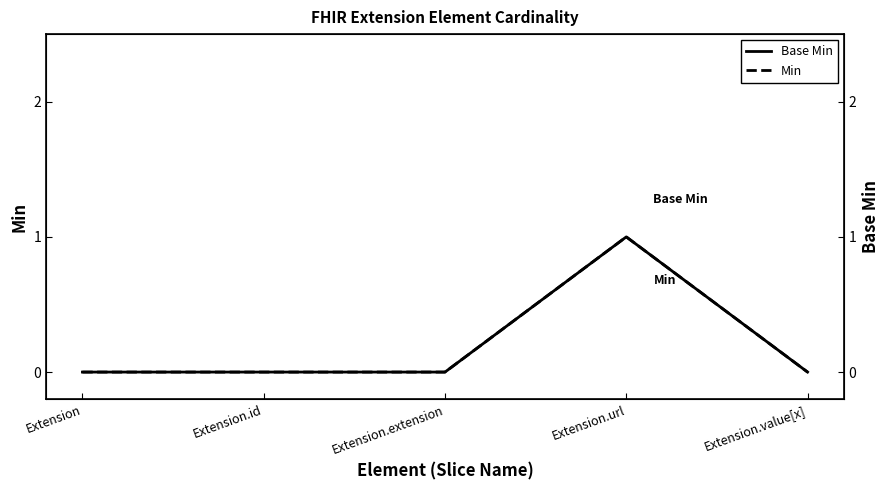

True or false: Base Min and Min cross at least once.

False